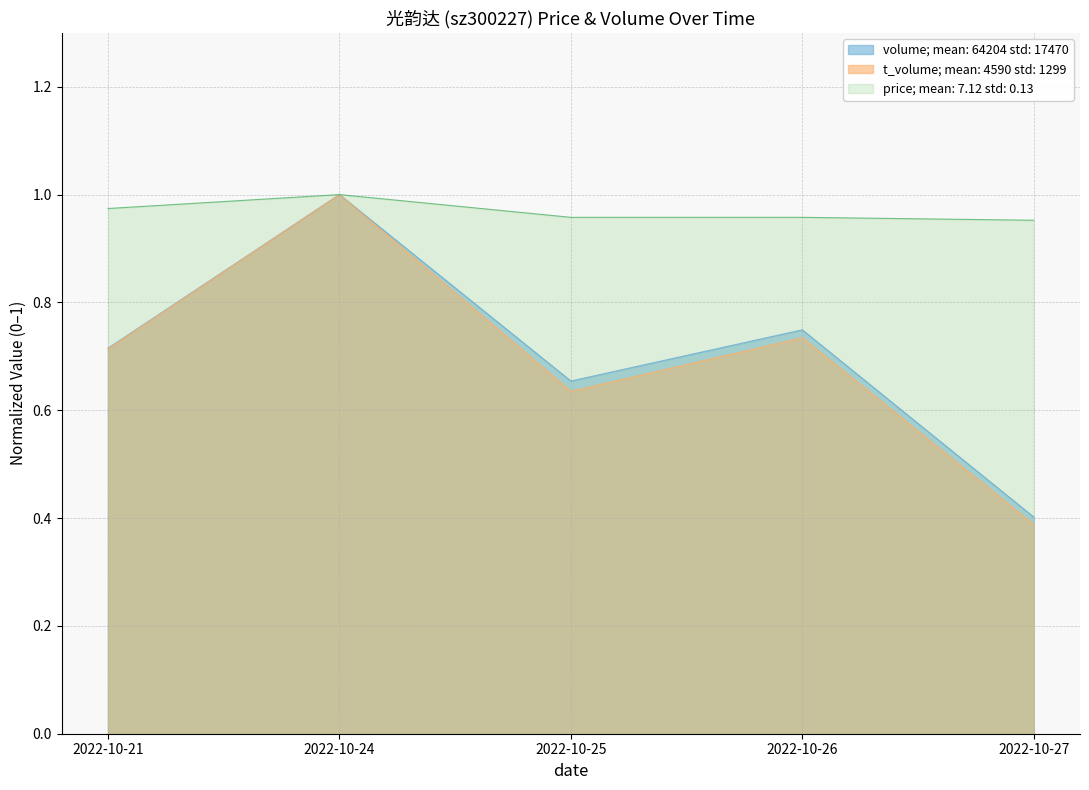

Reading right to left, transcribe all the data shown in this chart.

volume: 0.4	0.7	0.7	1.0	0.7
t_volume: 0.4	0.7	0.6	1.0	0.7
price: 1.0	1.0	1.0	1.0	1.0